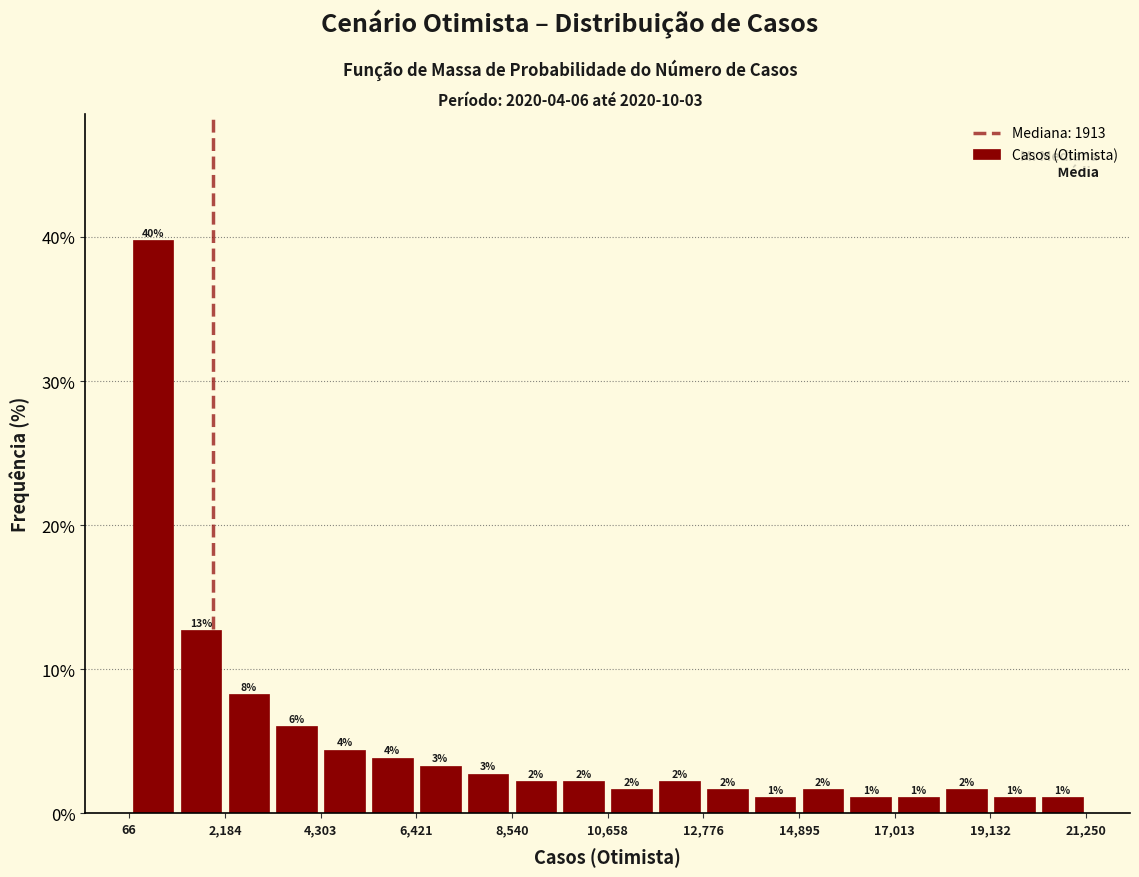

Around what value on the x-axis is the tallest bar? Give the approximate position of its centre, as read against the axis.

500